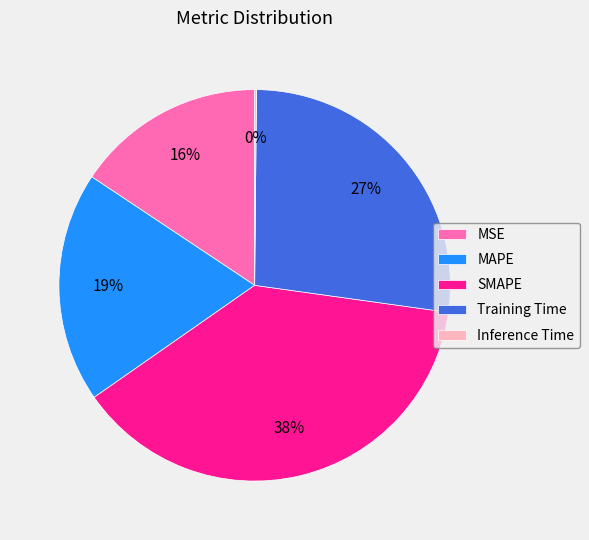

To the nearest percent, what is the average slice percentage?

20%